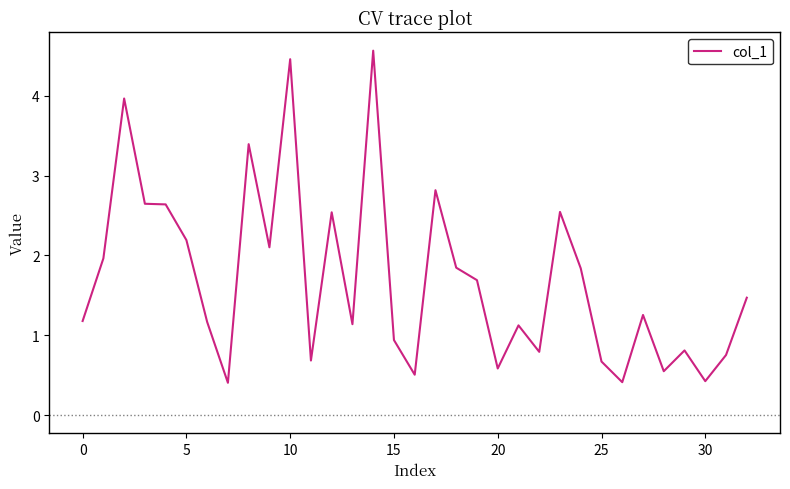

What is the maximum value shown in the chart?

4.6